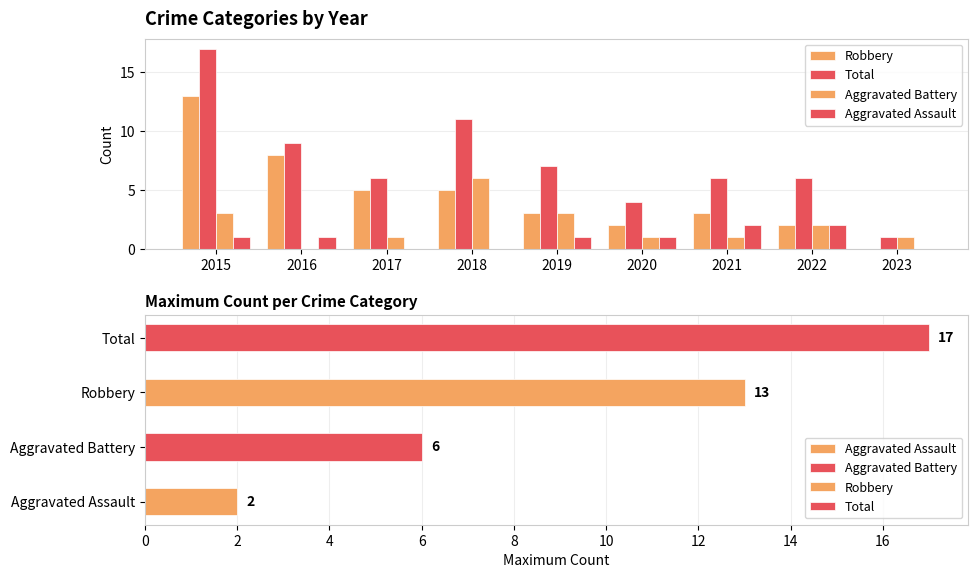

At 2022, list the series in order from largest to smallest.

Total, Robbery, Aggravated Battery, Aggravated Assault